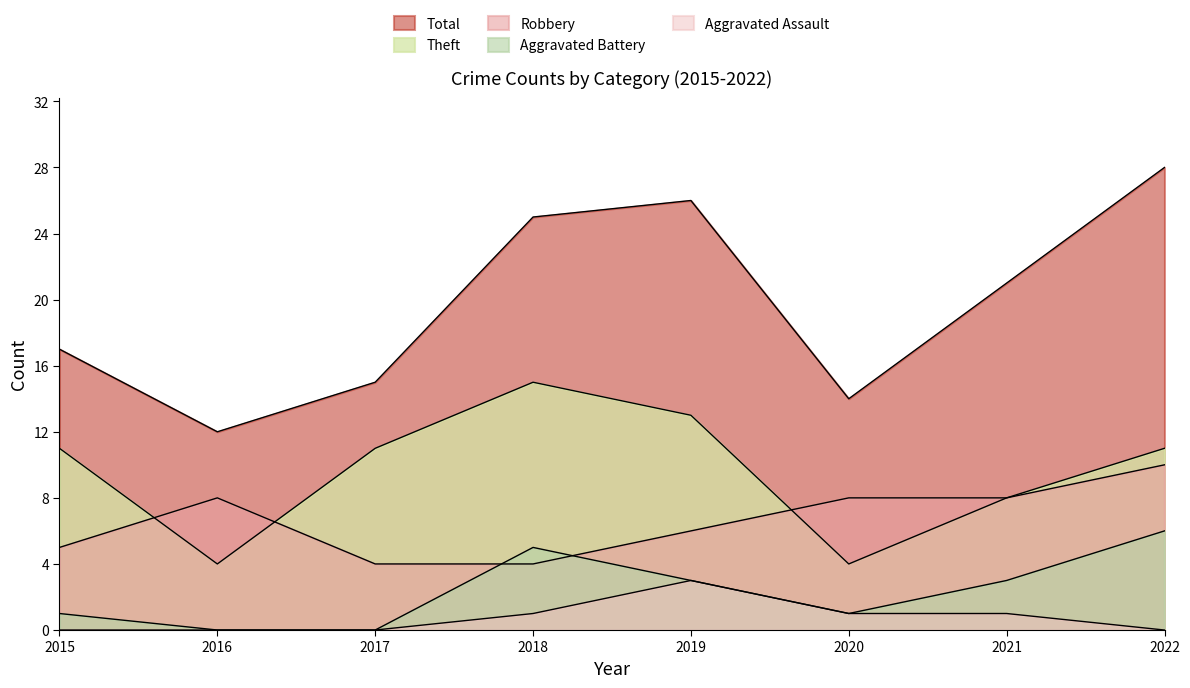

What is the total value across all series at 2021?

41